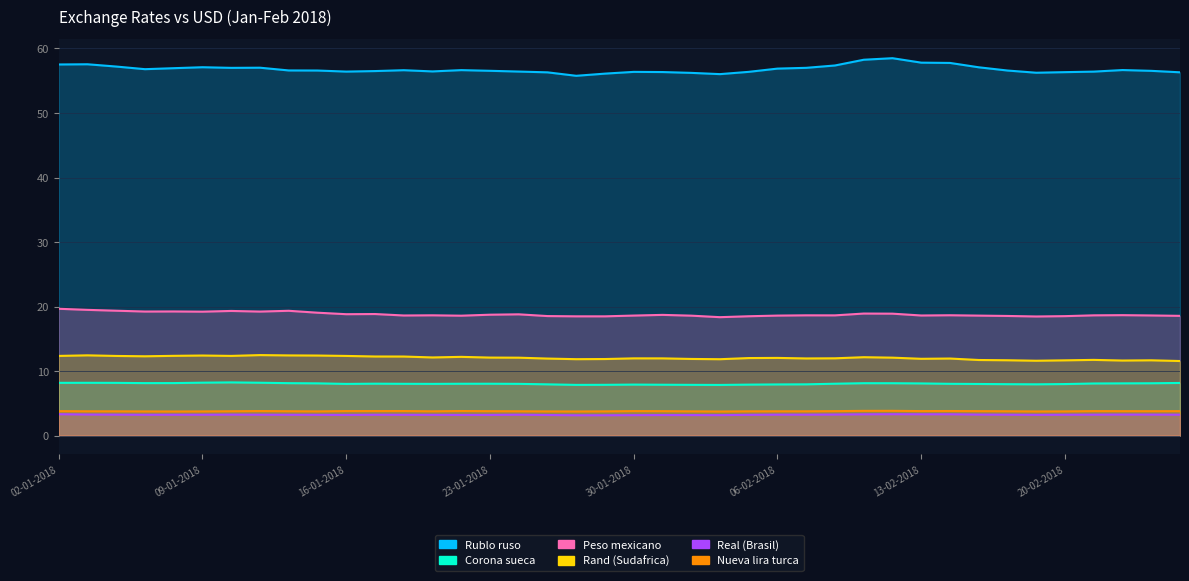

What is the average value of the Peso mexicano series?

18.8